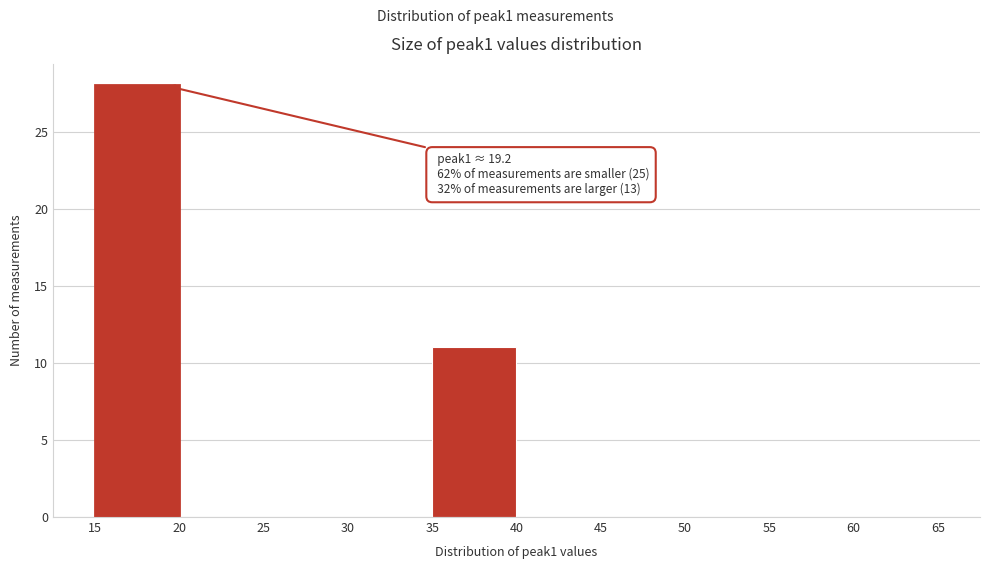

Over which range of the x-axis is the bar tallest?

15 to 20